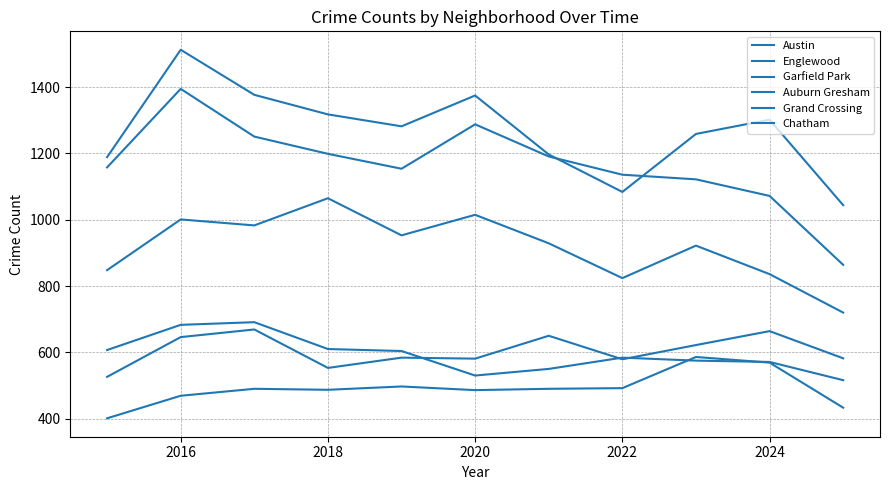

Is this an area chart (filled region under the line)?

No